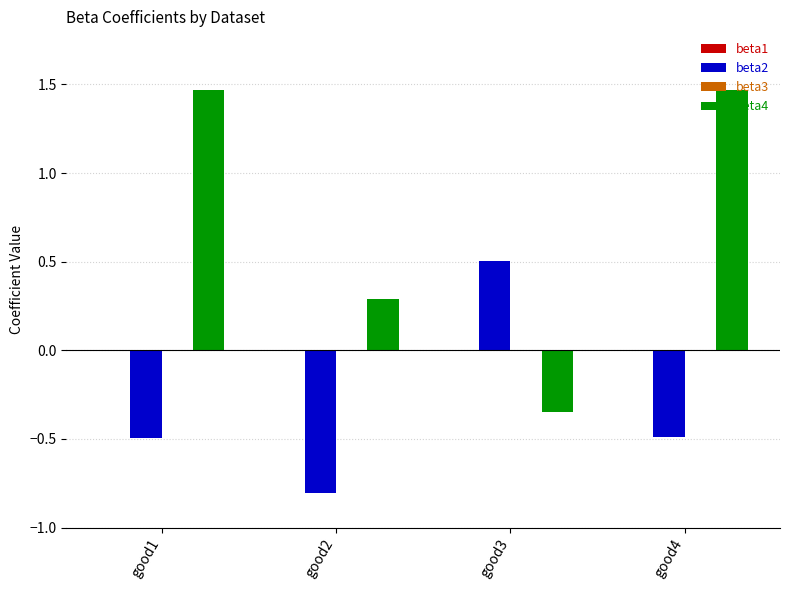

At which label does beta4 first exceed 1?

good1